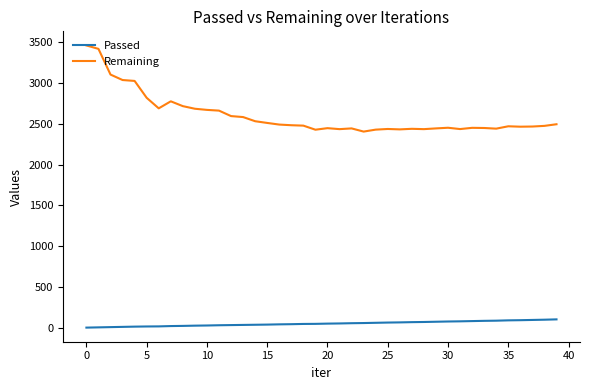

True or false: Passed and Remaining intersect in this chart.

False